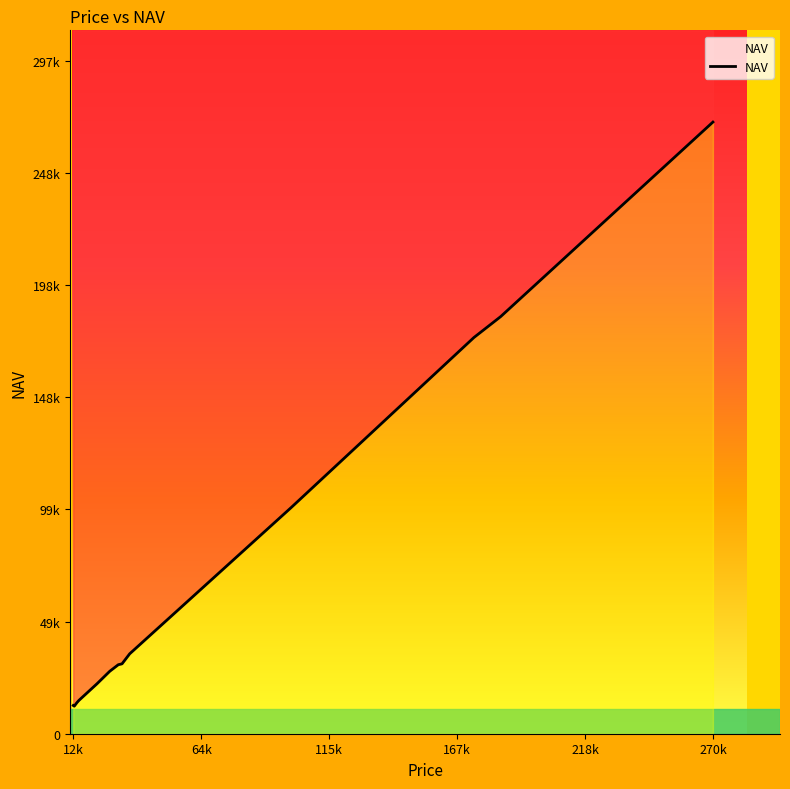

Count the number of data series in this chart.

1